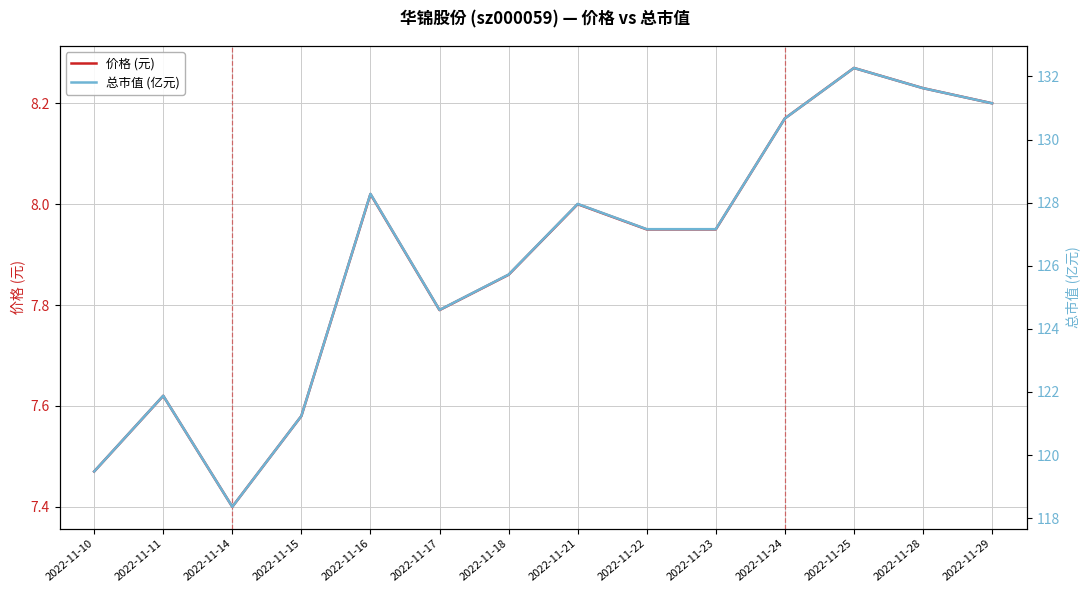

What is the spread (max minus min) of values at 2022-11-25?

124.0